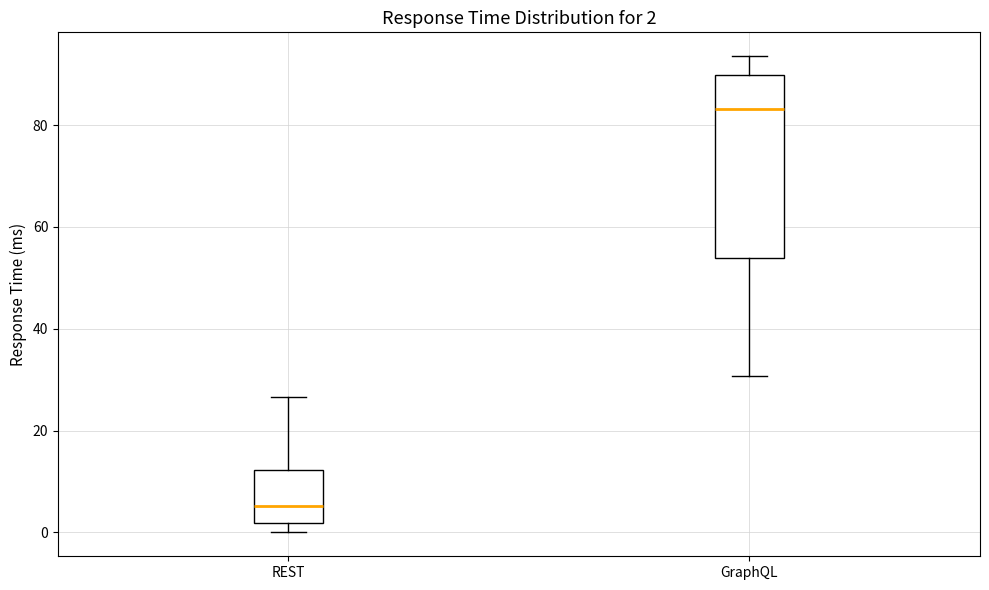

Which box has the highest median line?

GraphQL